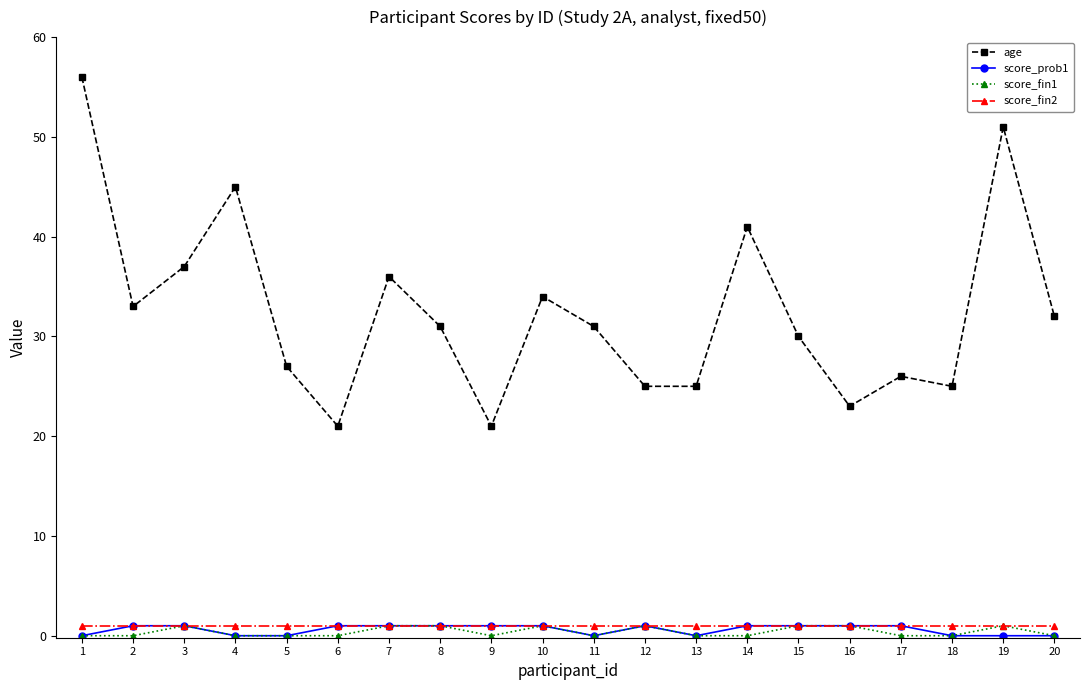

Reading left to right, extract all data points from this chart.

age: 56	33	37	45	27	21	36	31	21	34	31	25	25	41	30	23	26	25	51	32
score_prob1: 0	1	1	0	0	1	1	1	1	1	0	1	0	1	1	1	1	0	0	0
score_fin1: 0	0	1	0	0	0	1	1	0	1	0	1	0	0	1	1	0	0	1	0
score_fin2: 1	1	1	1	1	1	1	1	1	1	1	1	1	1	1	1	1	1	1	1